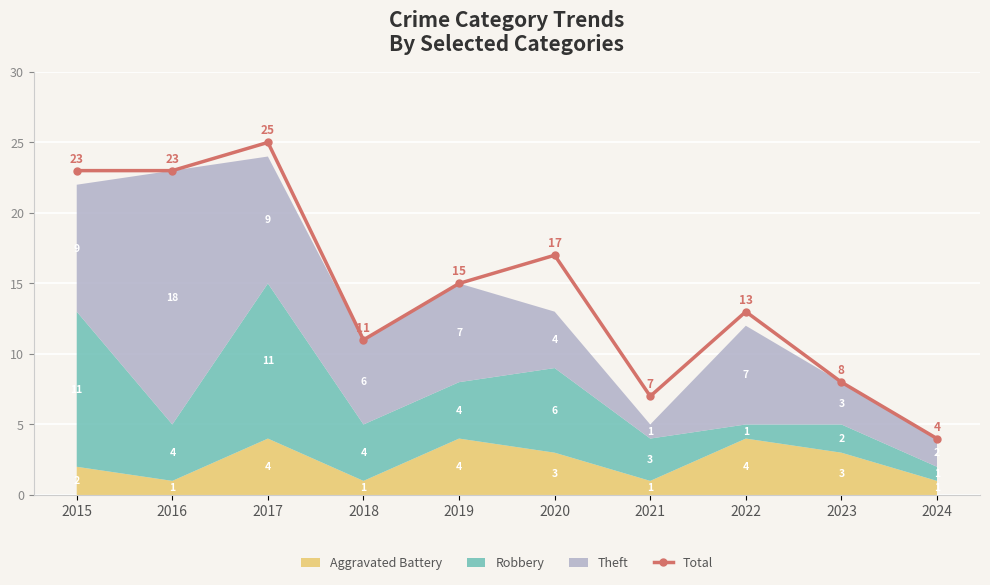

Is it true that the value at 2020 is 11?

False